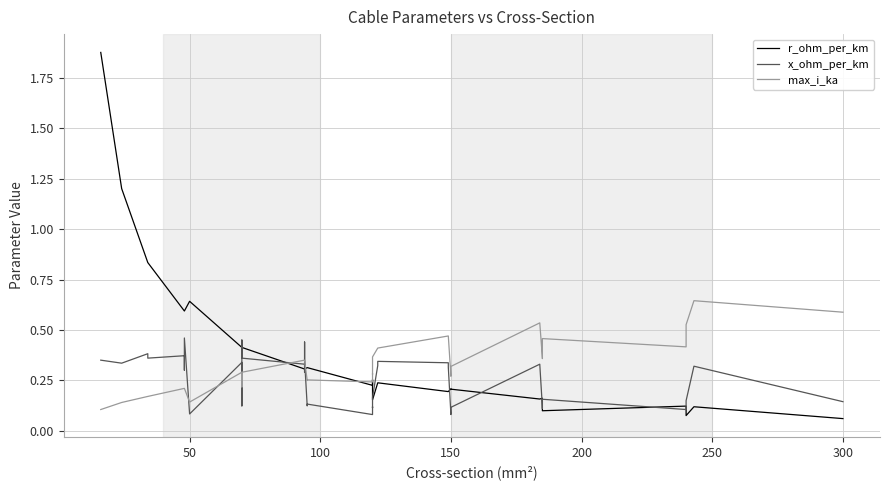

List the series in order of their peak value, highest first.

r_ohm_per_km, max_i_ka, x_ohm_per_km